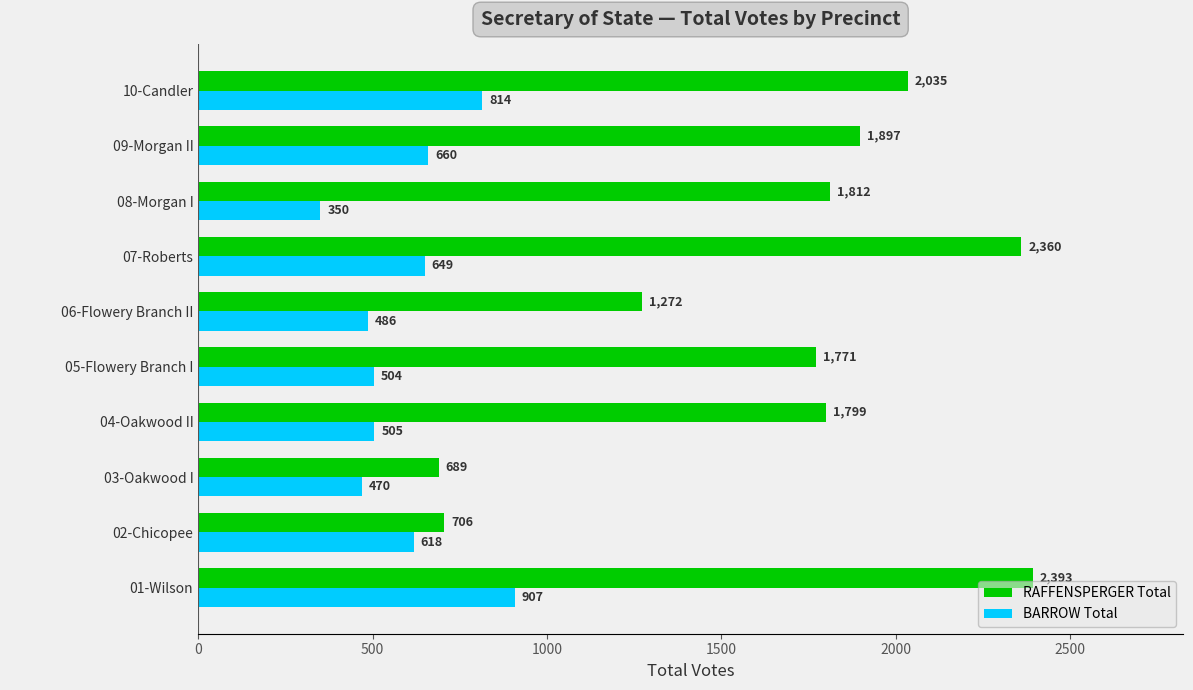

What is the minimum value for RAFFENSPERGER Total?

689